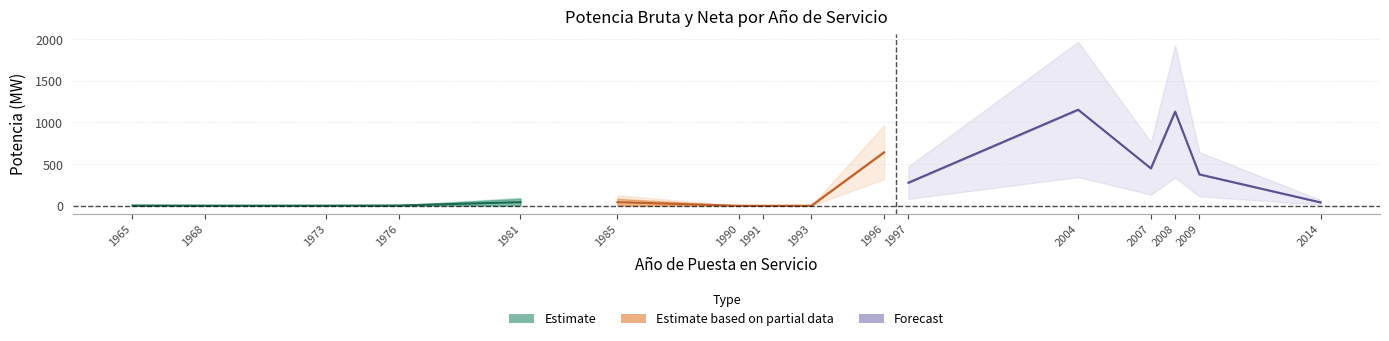

Between 2014 and 1993, which is larger?

2014